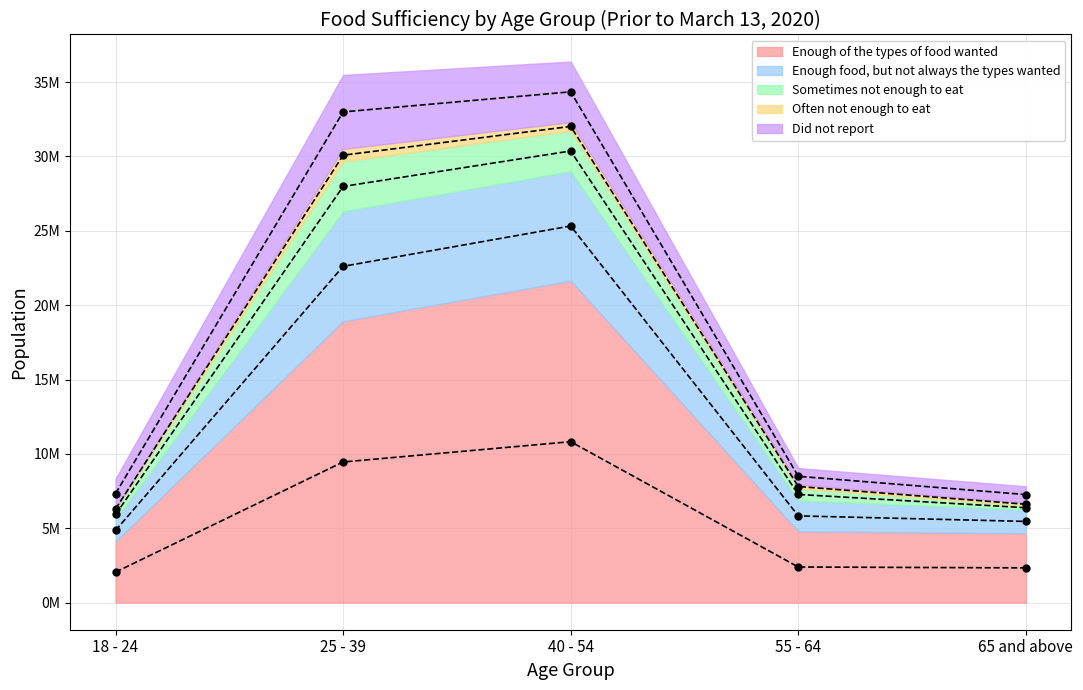

What is the value of the Often not enough to eat point at the 2nd from the left?

848310